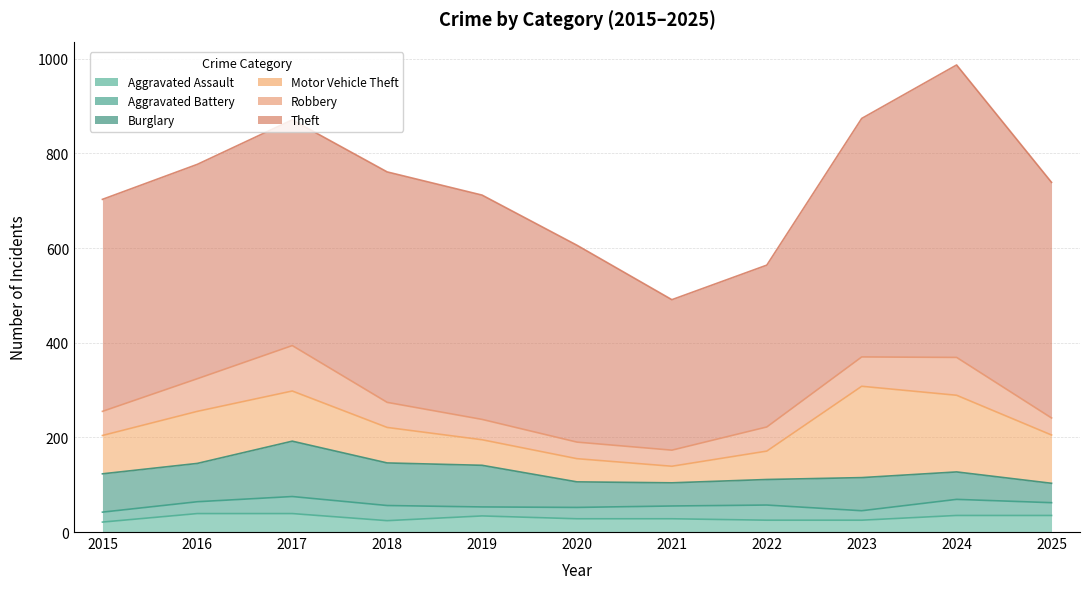

Reading left to right, transcribe all the data shown in this chart.

Aggravated Assault: 2015=21	2016=39	2017=39	2018=24	2019=34	2020=28	2021=28	2022=25	2023=25	2024=35	2025=35
Aggravated Battery: 2015=21	2016=25	2017=36	2018=32	2019=19	2020=24	2021=27	2022=32	2023=20	2024=34	2025=27
Burglary: 2015=81	2016=81	2017=117	2018=90	2019=88	2020=54	2021=49	2022=54	2023=70	2024=58	2025=41
Motor Vehicle Theft: 2015=81	2016=110	2017=106	2018=75	2019=54	2020=49	2021=35	2022=60	2023=193	2024=162	2025=102
Robbery: 2015=51	2016=69	2017=96	2018=53	2019=43	2020=35	2021=34	2022=51	2023=62	2024=80	2025=36
Theft: 2015=448	2016=453	2017=477	2018=487	2019=474	2020=416	2021=318	2022=342	2023=504	2024=618	2025=498